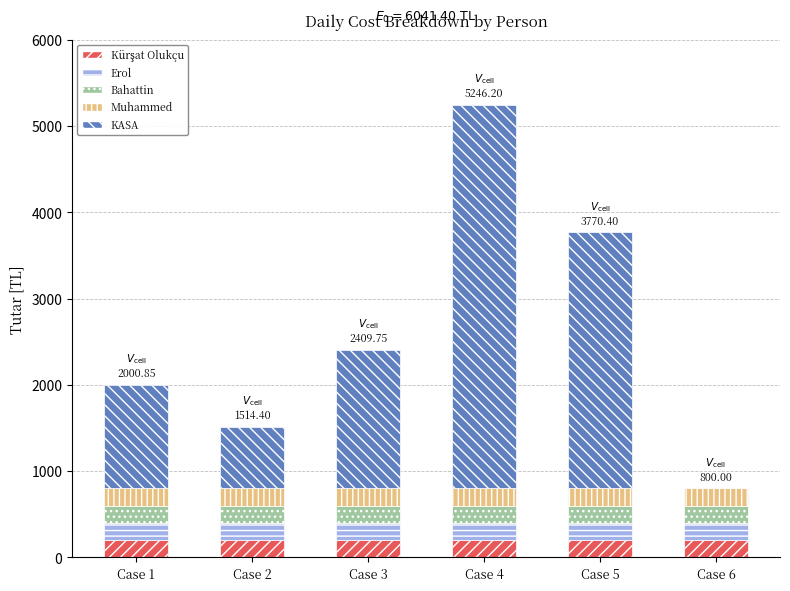

At which category is the sum across all series the highest?

Case 4